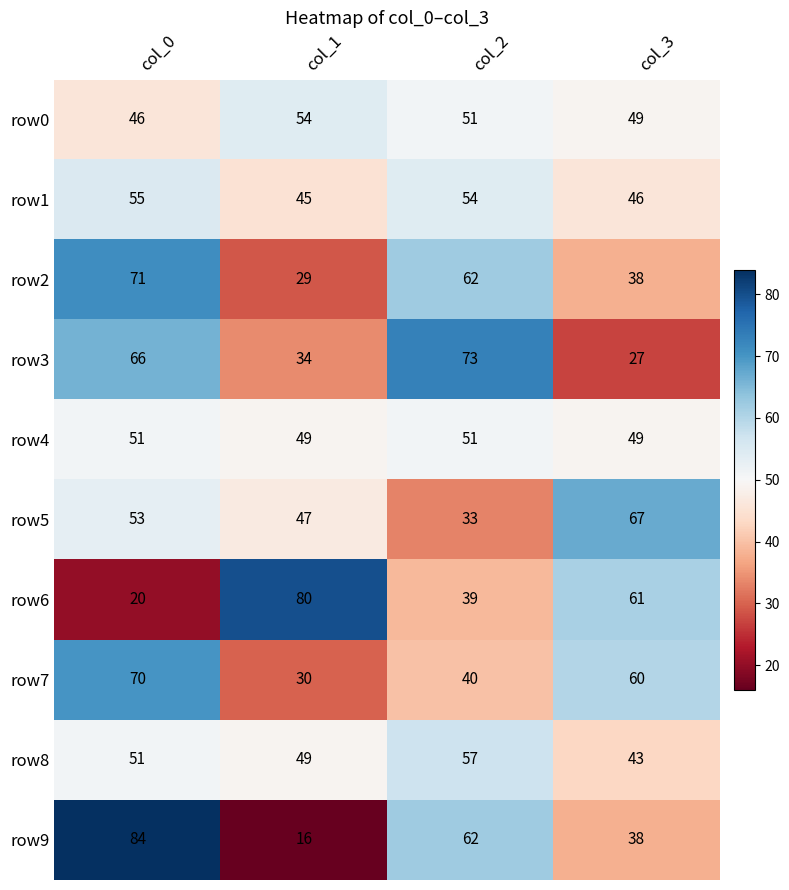

List the series in order of their peak value, highest first.

row9, row6, row3, row2, row7, row5, row8, row1, row0, row4